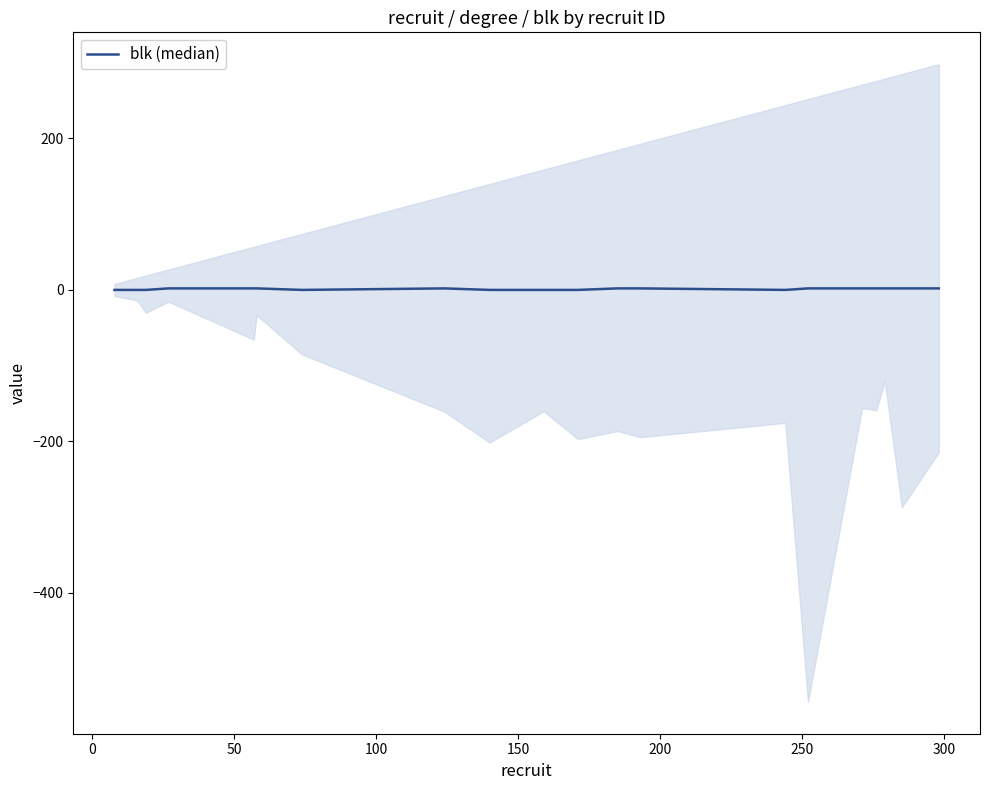

Is this an area chart (filled region under the line)?

No